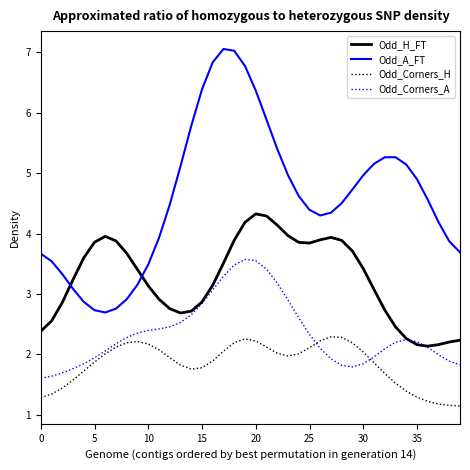

How many times do Odd_A_FT and Odd_H_FT cross each other?

2